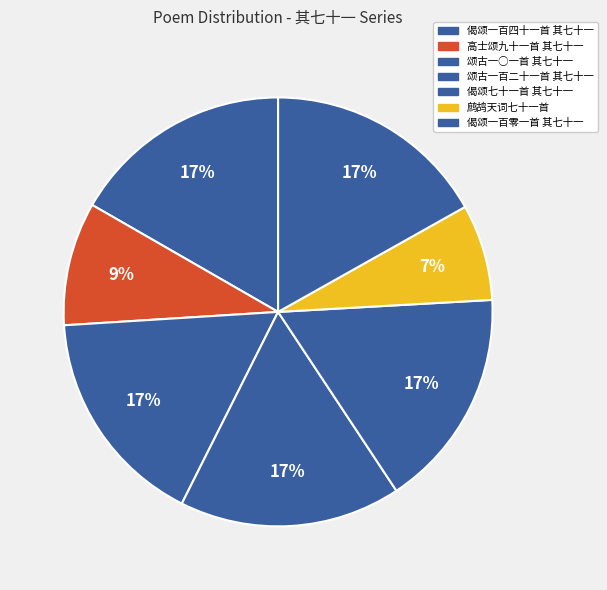

How many slices are in this pie chart?

7